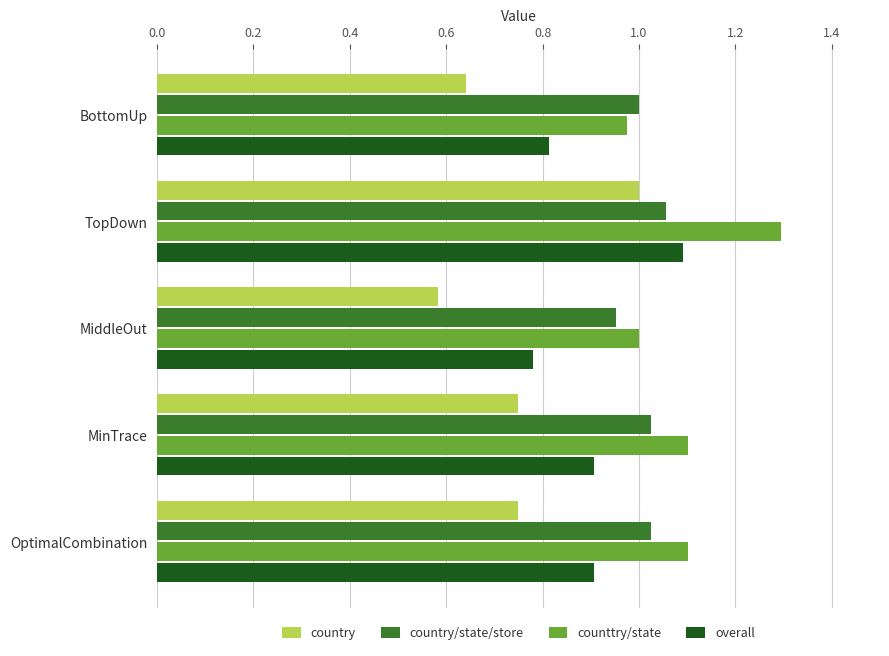

What is the sum of the country/state/store values at MinTrace and MiddleOut?

2.0